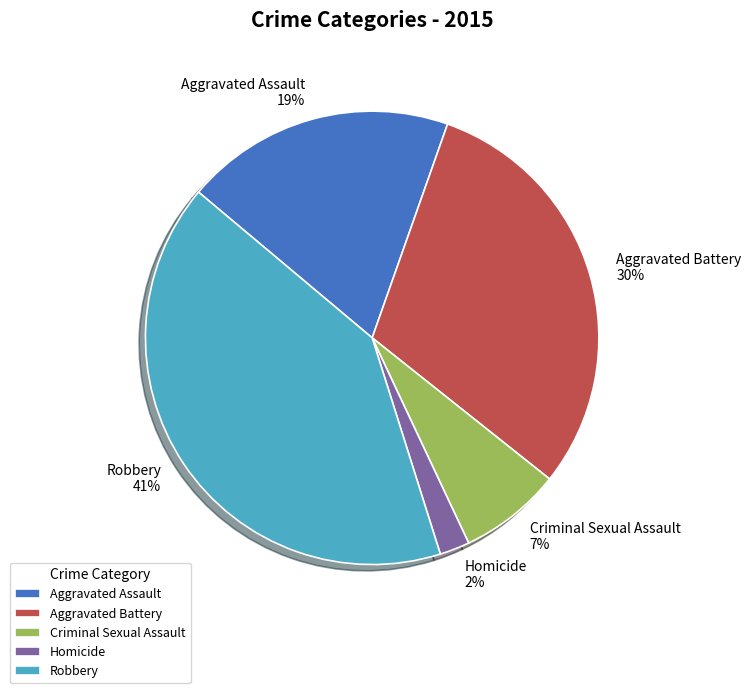

Is the sum of Aggravated Assault and Robbery greater than half?

Yes